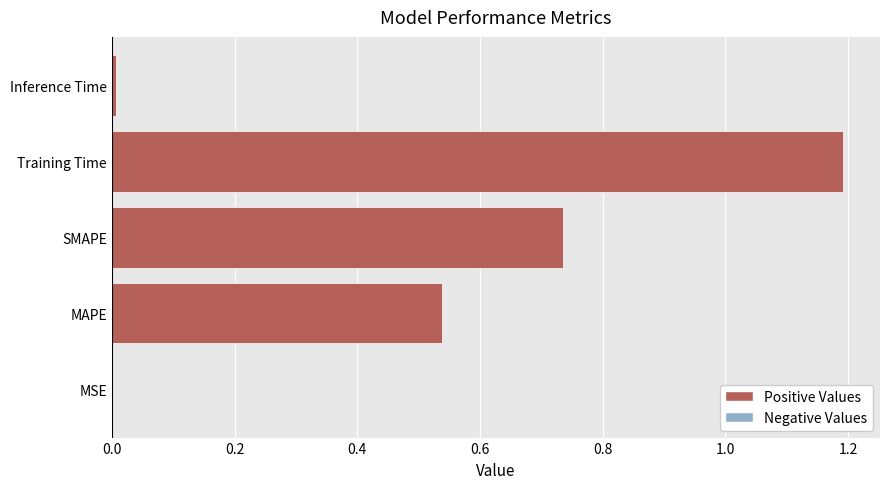

The chart shows a value of 0.0 at Inference Time. True or false?

True